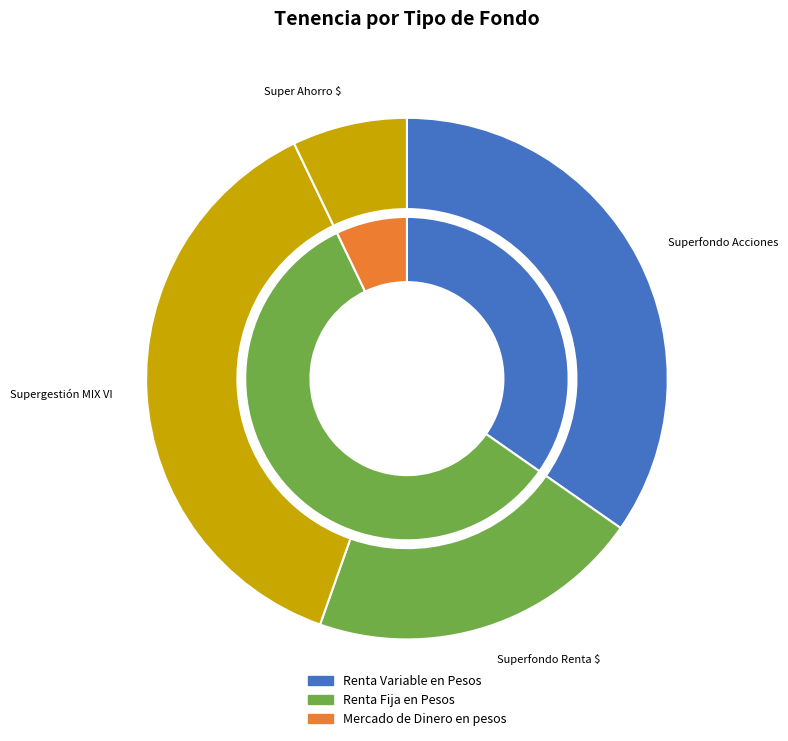

Does Mercado de Dinero en pesos account for over 50% of the chart?

No